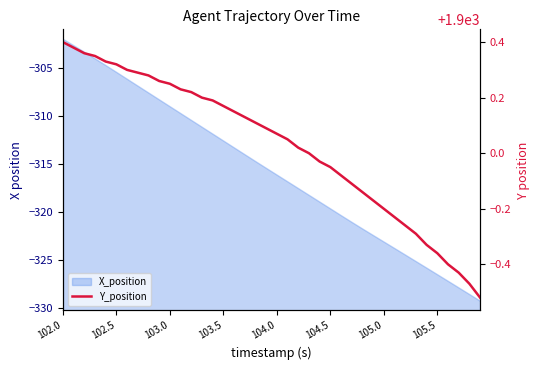

True or false: the data shows 3204.1 at 104.0.

False